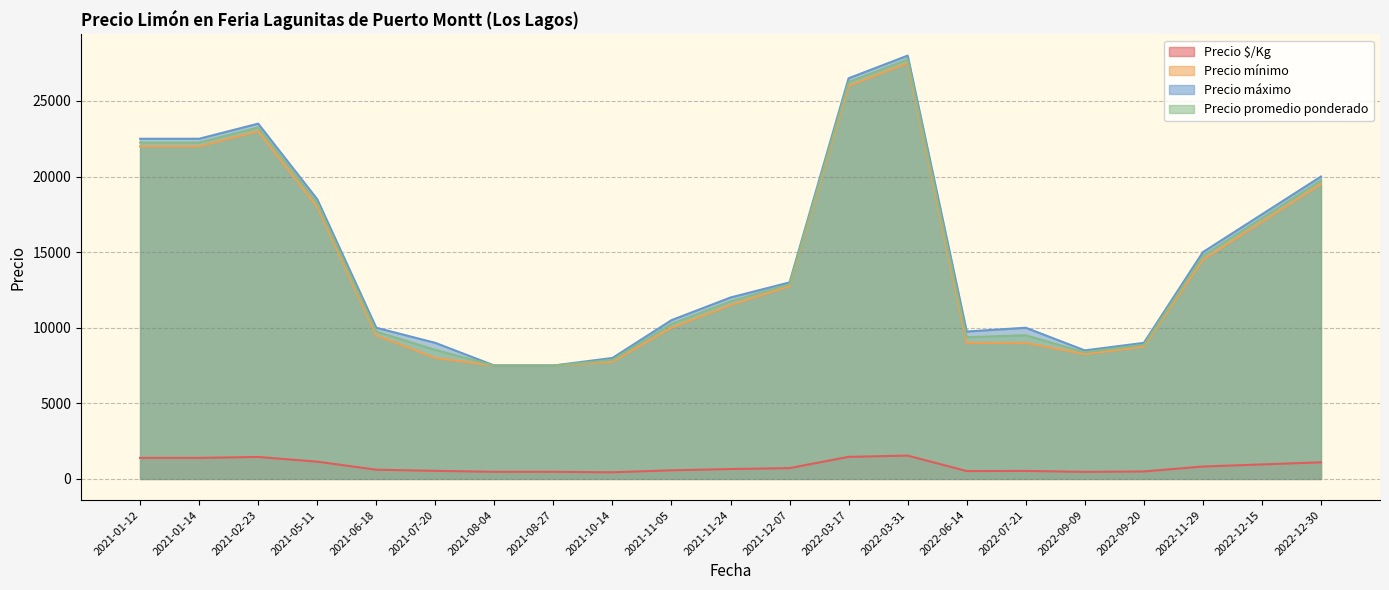

True or false: Precio promedio ponderado and Precio mínimo cross at least once.

False